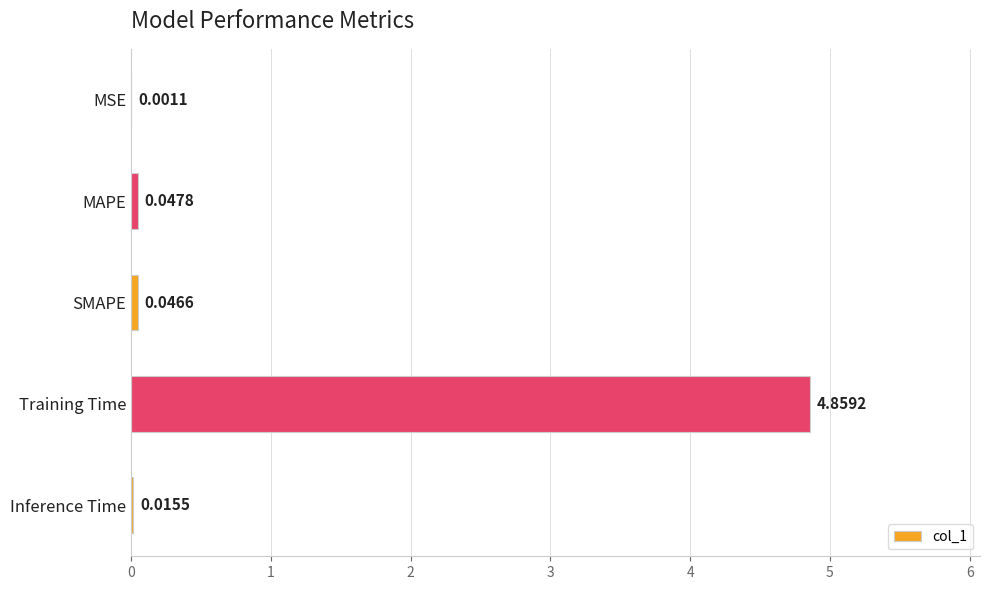

What is the change in value from MAPE to Training Time?

+4.8